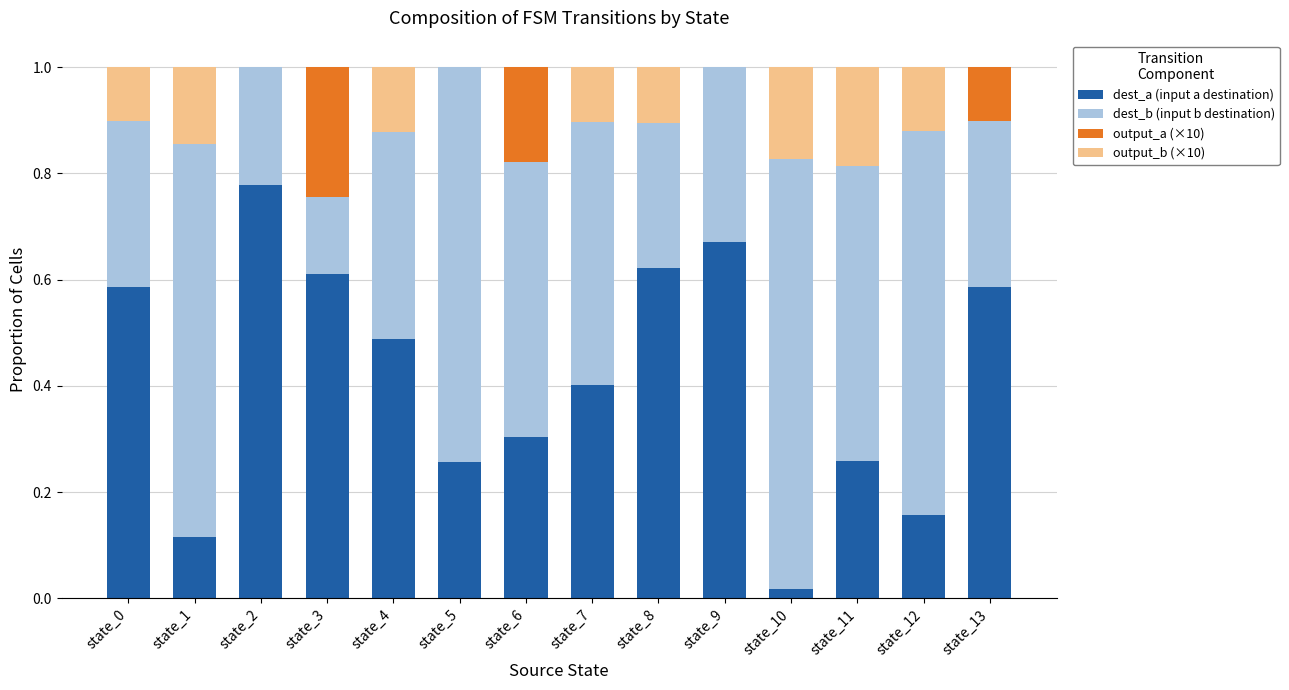

What is the total value across all series at state_3?

1.0